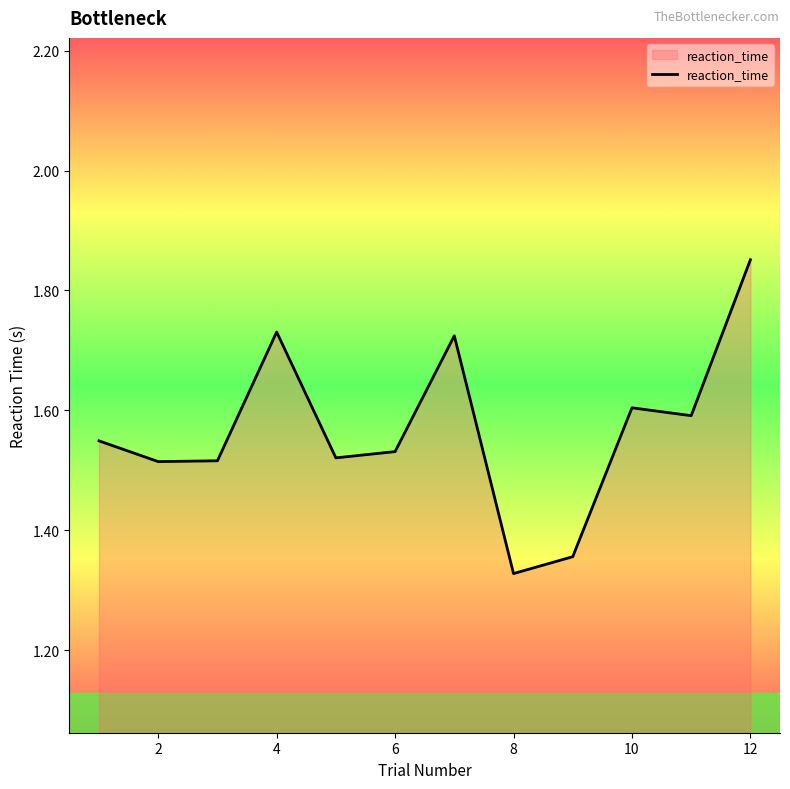

What is the difference between the maximum and minimum values?

0.5